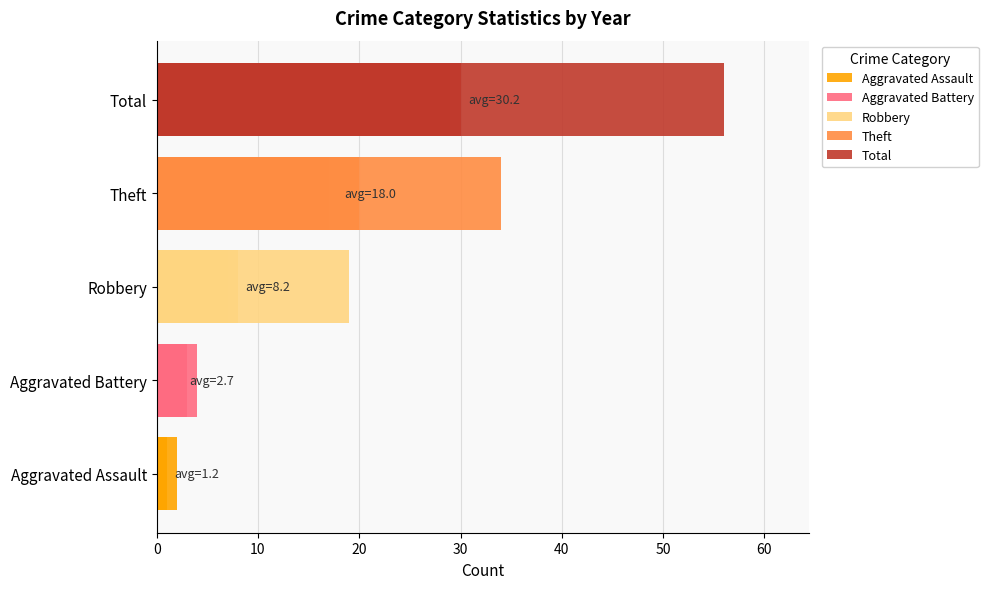

How many bars are there in each group?

5